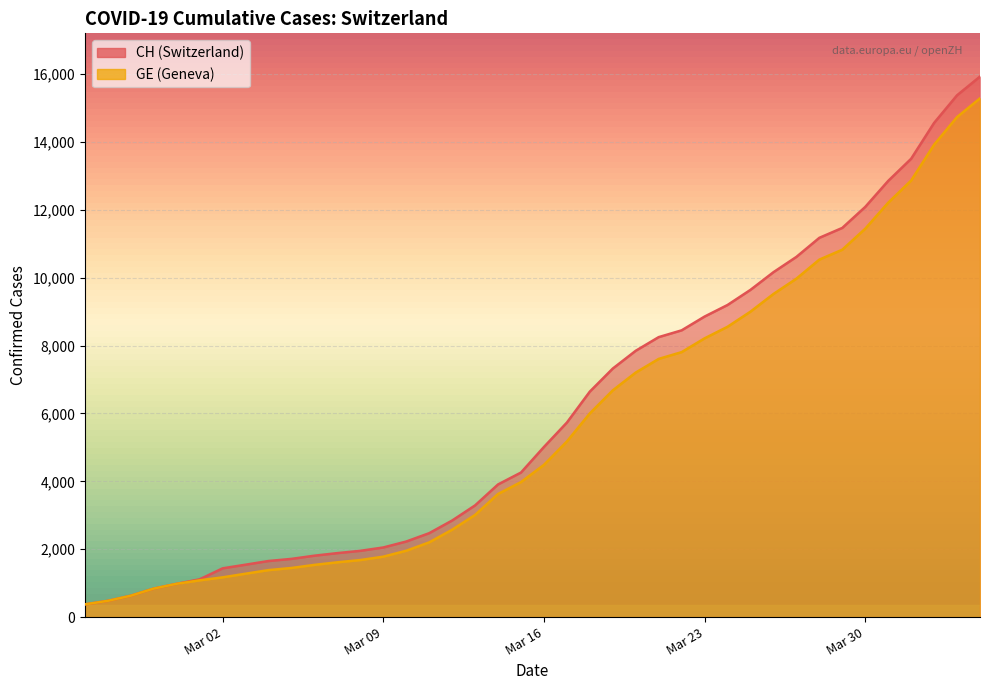

What is the value of the CH point at the 7th from the left?

1436